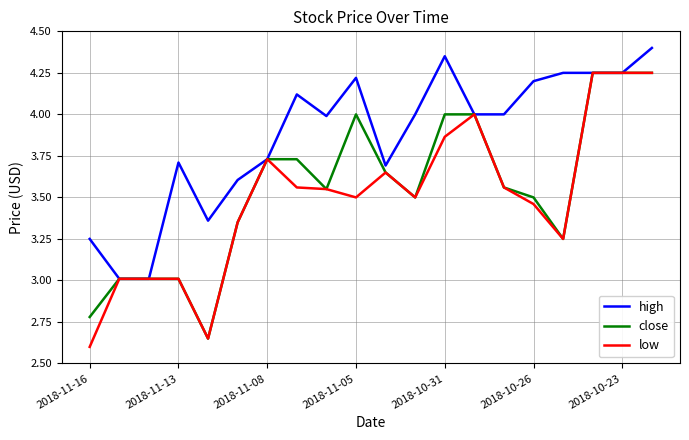

What is the greatest value displayed?

4.4